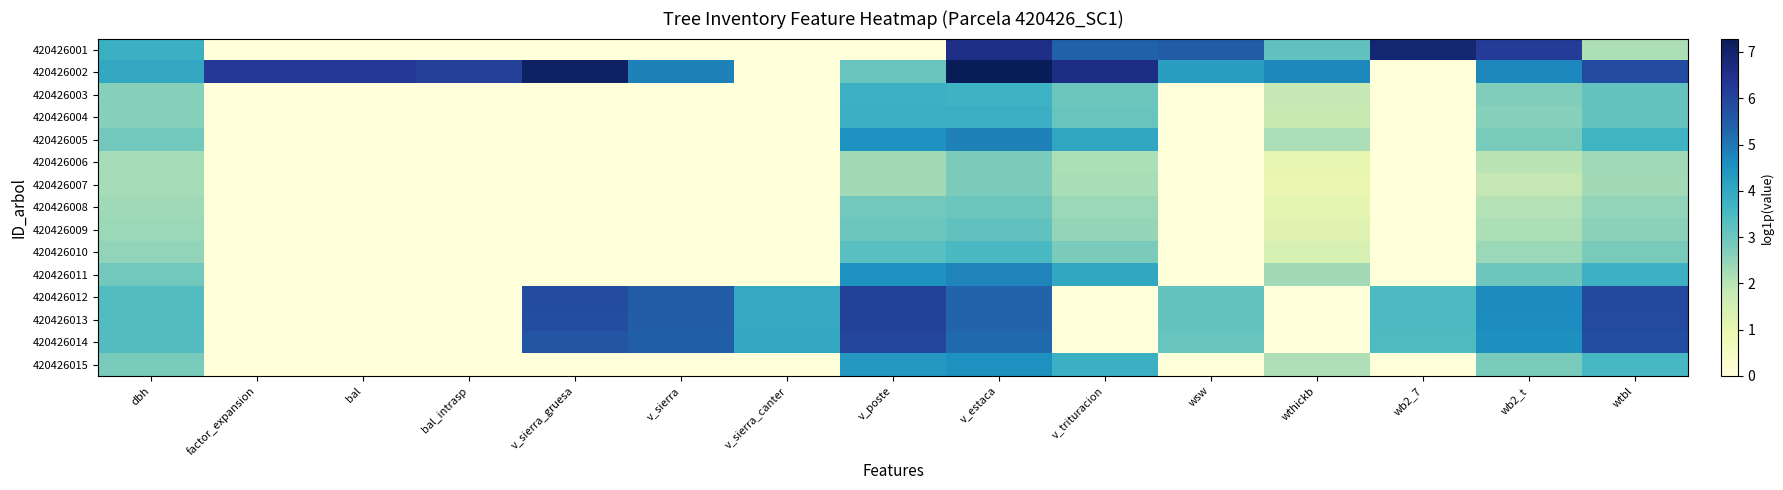

Which series has the widest spread of values?

420426002